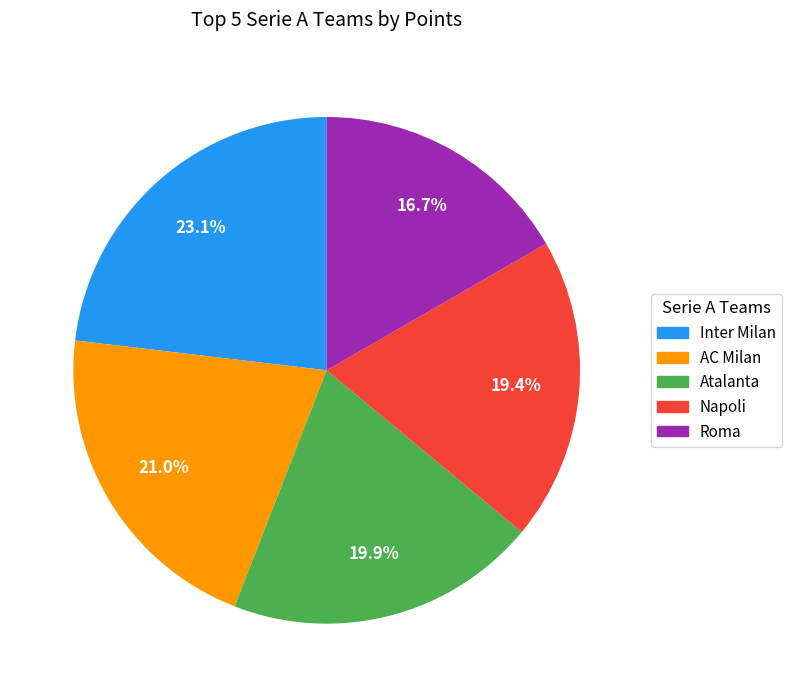

How much of the chart is everything except Inter Milan?

76.9%